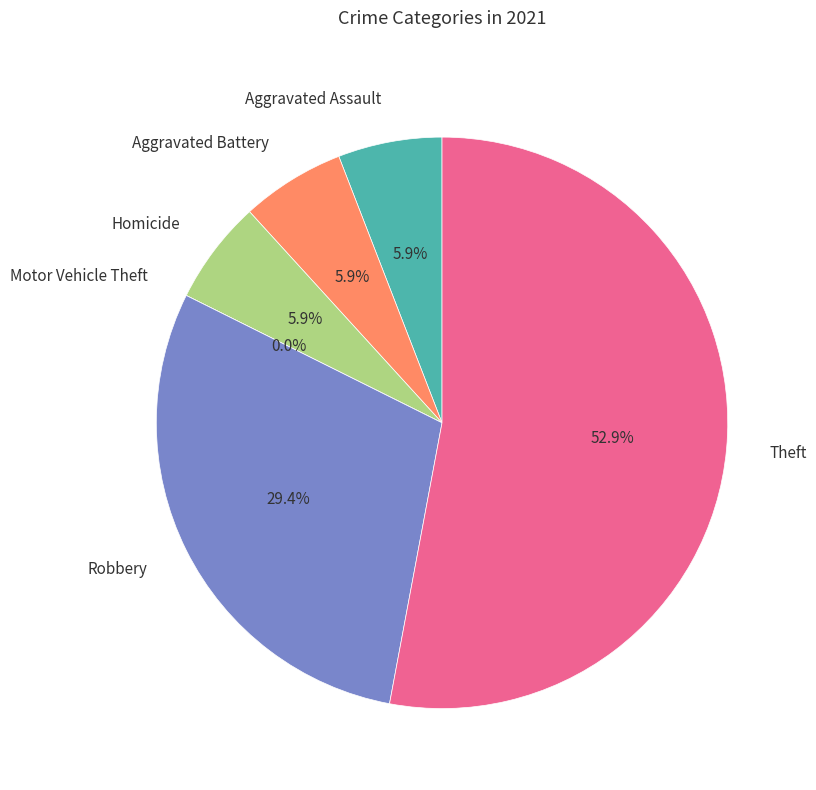

Which category has the biggest portion of the pie?

Theft